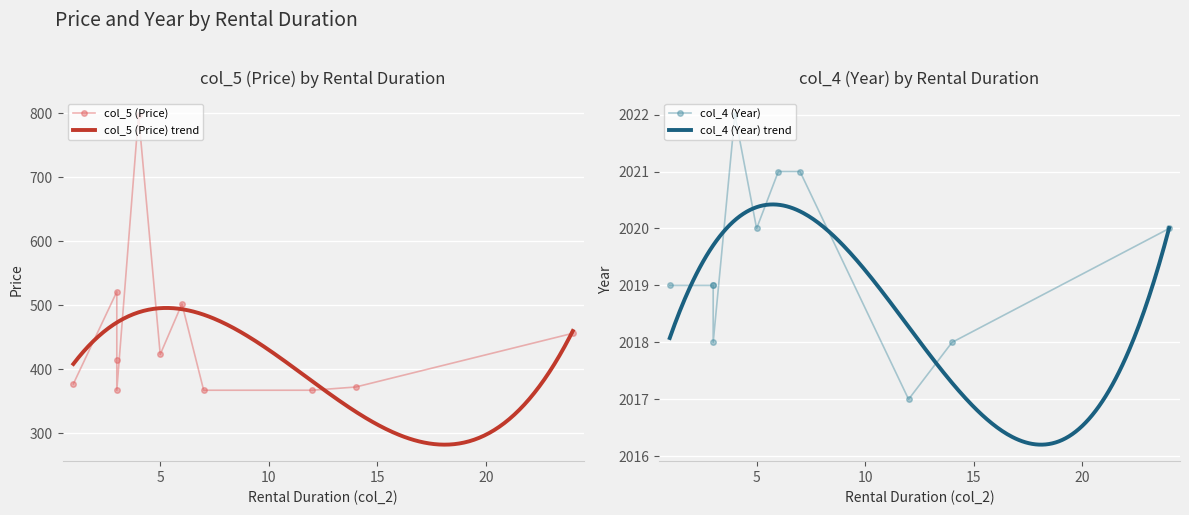

True or false: col_4 (Year) has a value of 877 at 3.

False